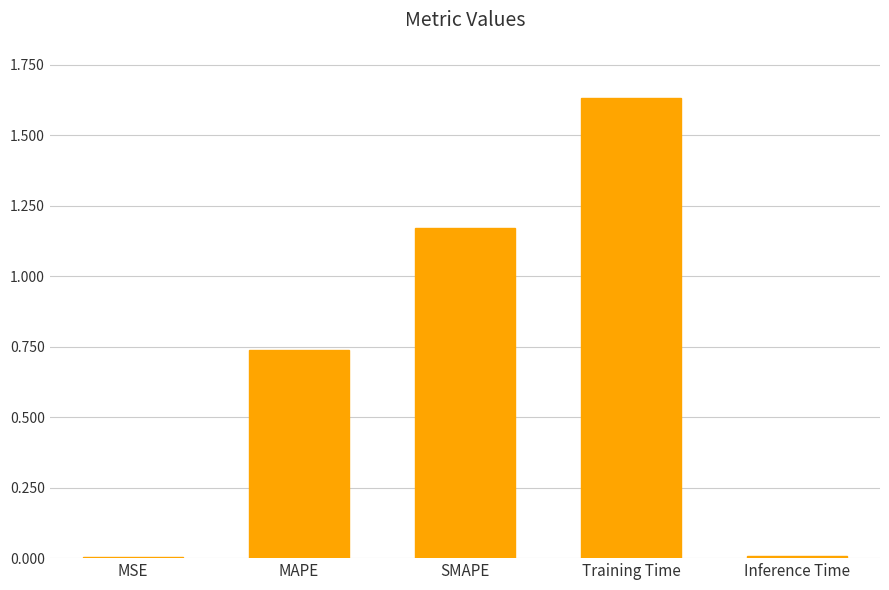

What is the change in value from MAPE to SMAPE?

+0.4